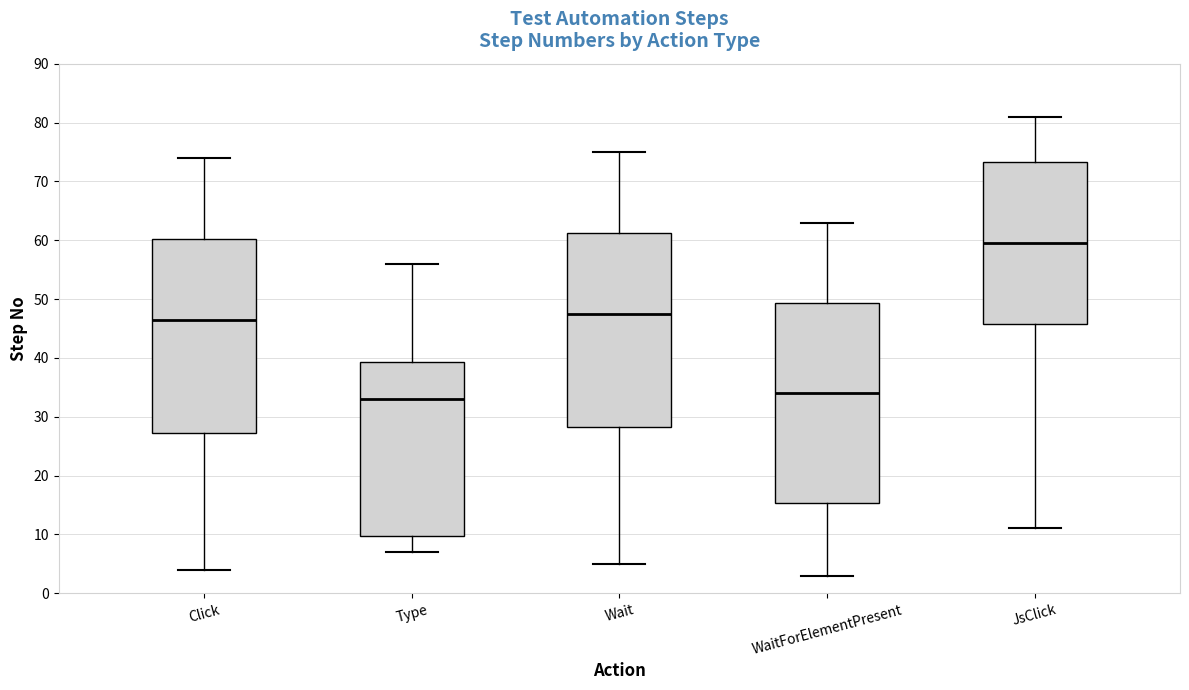

Reading left to right, transcribe this box plot: for each box, give where its median line is, the range the box spans, and where its two whiskers end, as read against the y-axis. The values are not printed on the chart, so give them approximately, as read against the axis.

Click: median 47, box 27 to 60, whiskers 4 to 74
Type: median 33, box 10 to 39, whiskers 7 to 56
Wait: median 48, box 28 to 61, whiskers 5 to 75
WaitForElementPresent: median 34, box 15 to 49, whiskers 3 to 63
JsClick: median 60, box 46 to 73, whiskers 11 to 81